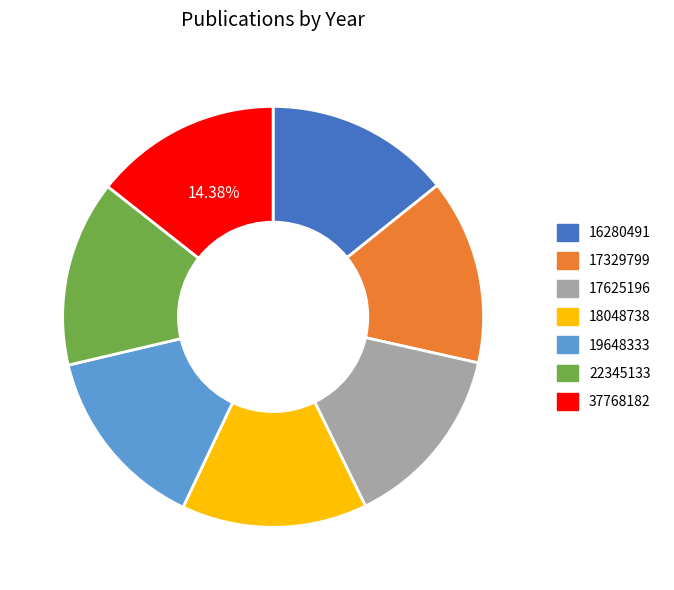

To the nearest percent, what percentage of the pie is 18048738?

14%